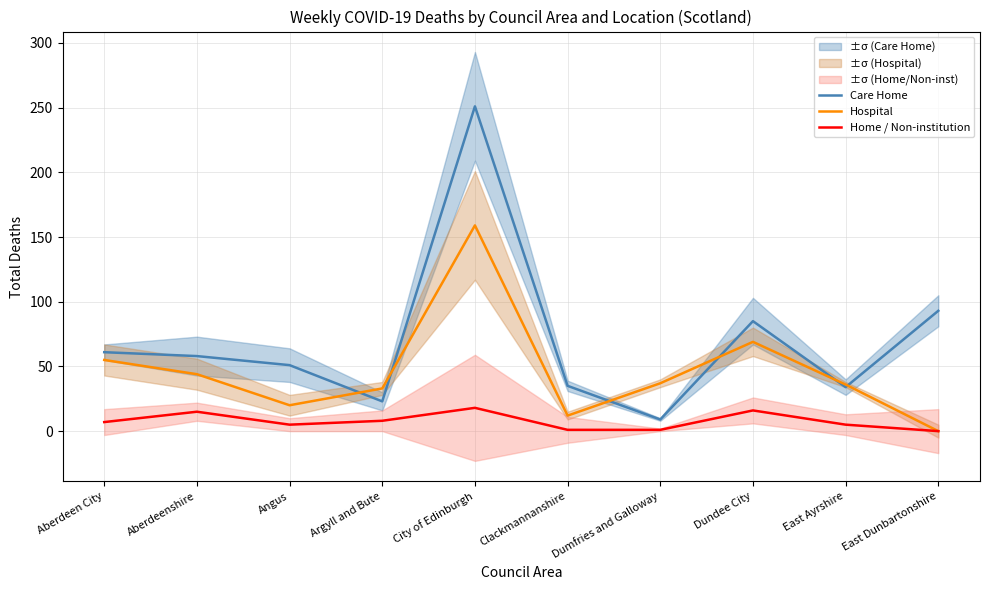

What is the value of the Care Home point at the 7th from the left?

9